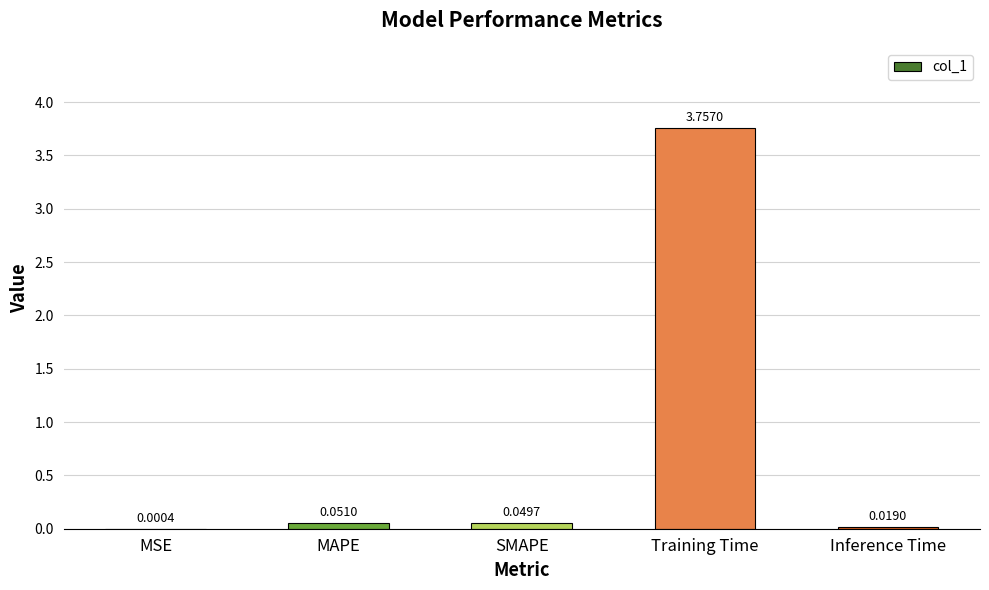

Which category has the highest value across all series?

Training Time